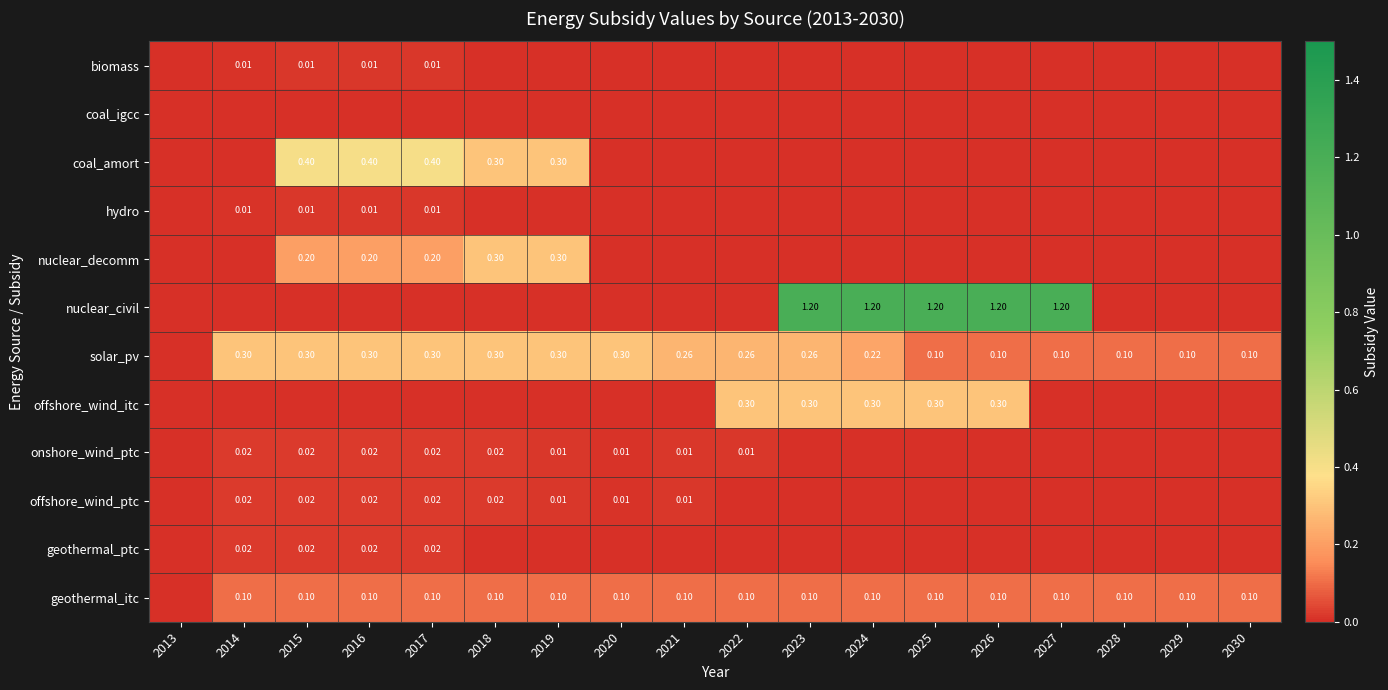

What is the total value across all series at 2023?

1.9